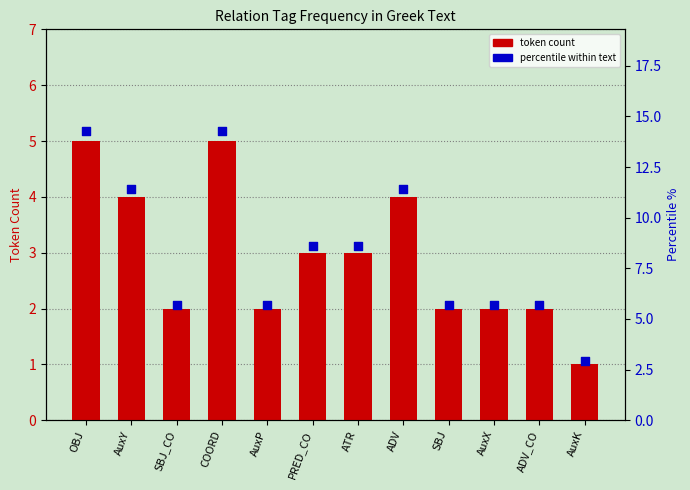

Which series reaches the minimum Y coordinate?

token count